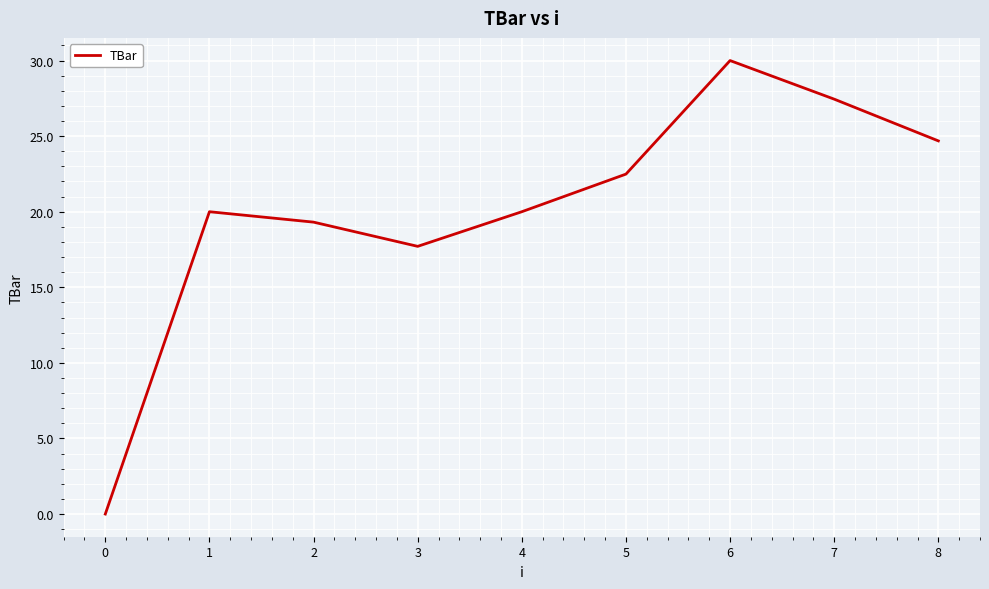

What is the sum of the values at 0 and 1?

20.0